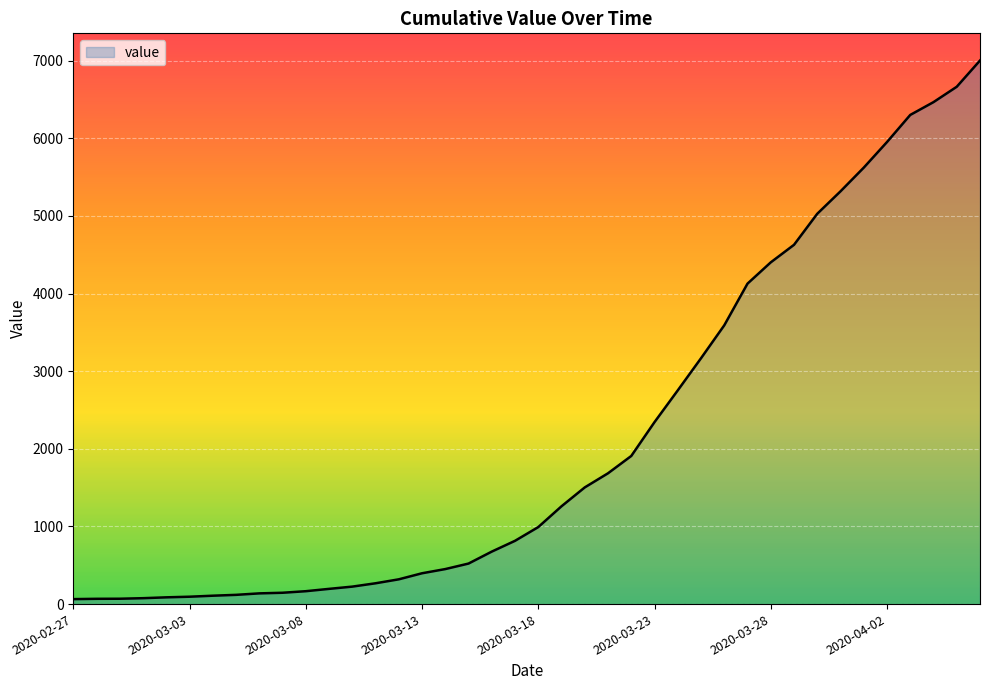

What is the minimum value shown in the chart?

64